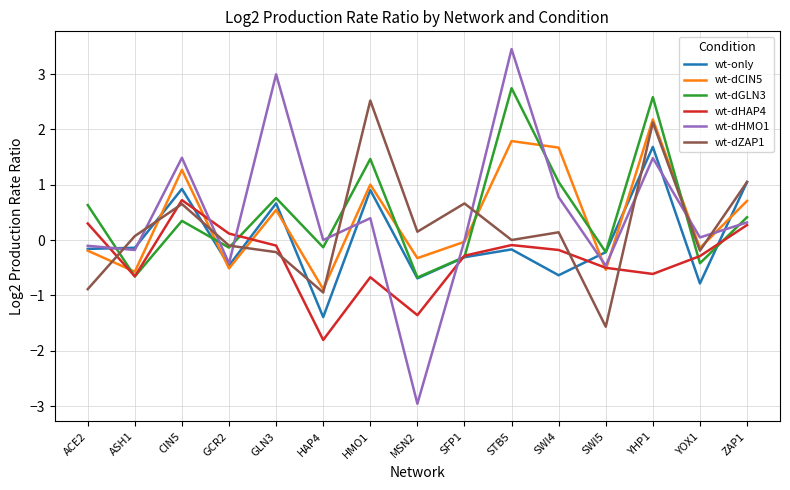

What position from the right is HAP4?

10